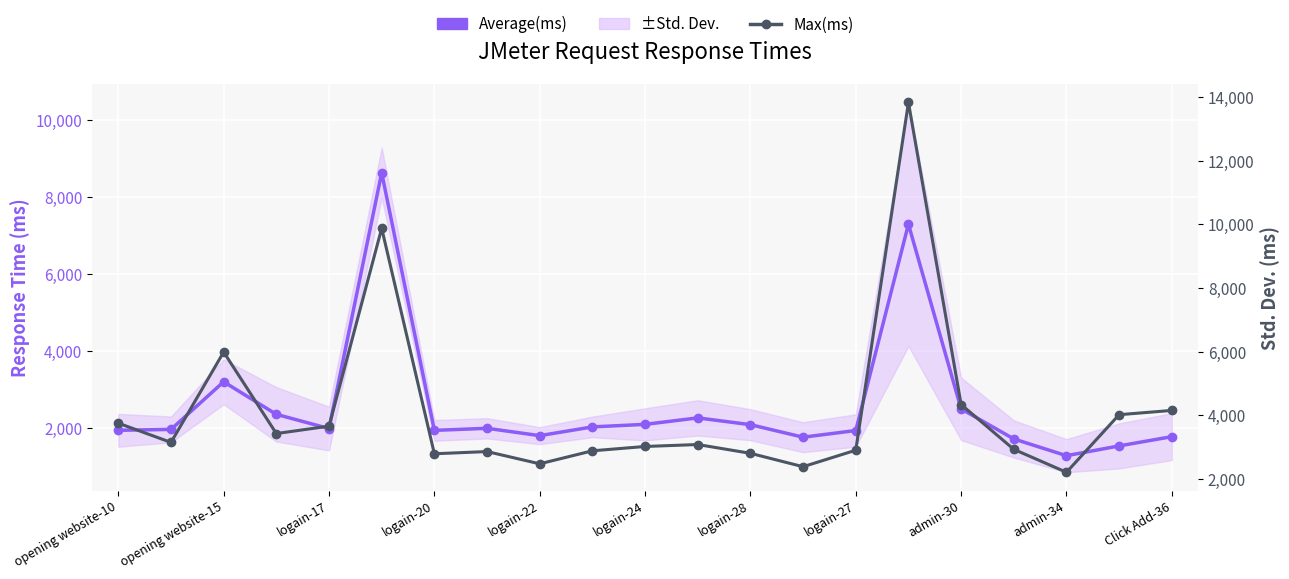

True or false: Max(ms) has more than 0 points higher than both neighbors.

True